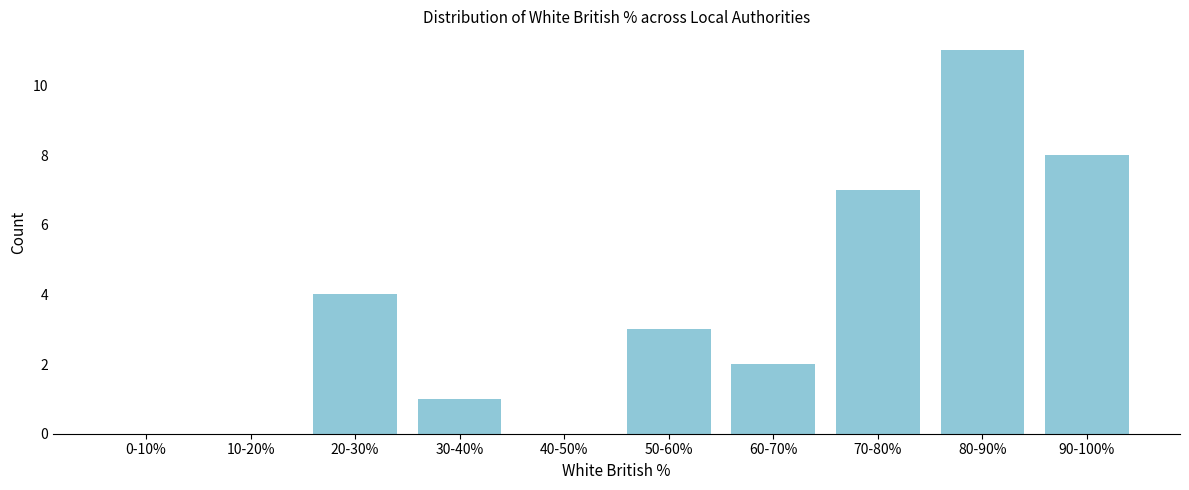

Reading left to right, transcribe all the data shown in this chart.

0-10%=0	10-20%=0	20-30%=4	30-40%=1	40-50%=0	50-60%=3	60-70%=2	70-80%=7	80-90%=11	90-100%=8